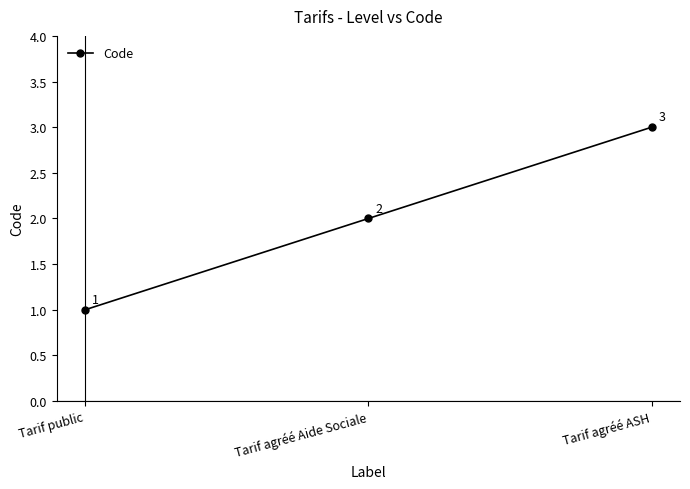

What is the value of the 1st point from the left?

1